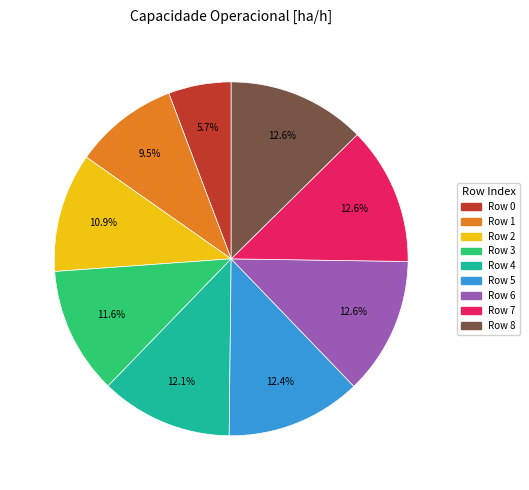

Does any single category account for the majority?

No